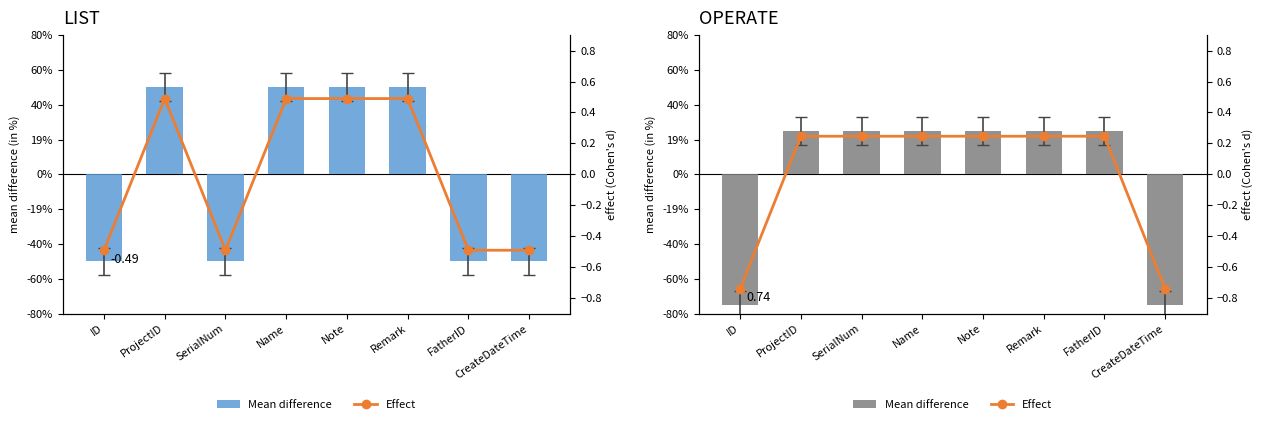

Are the bars grouped side by side (vs. stacked)?

Yes